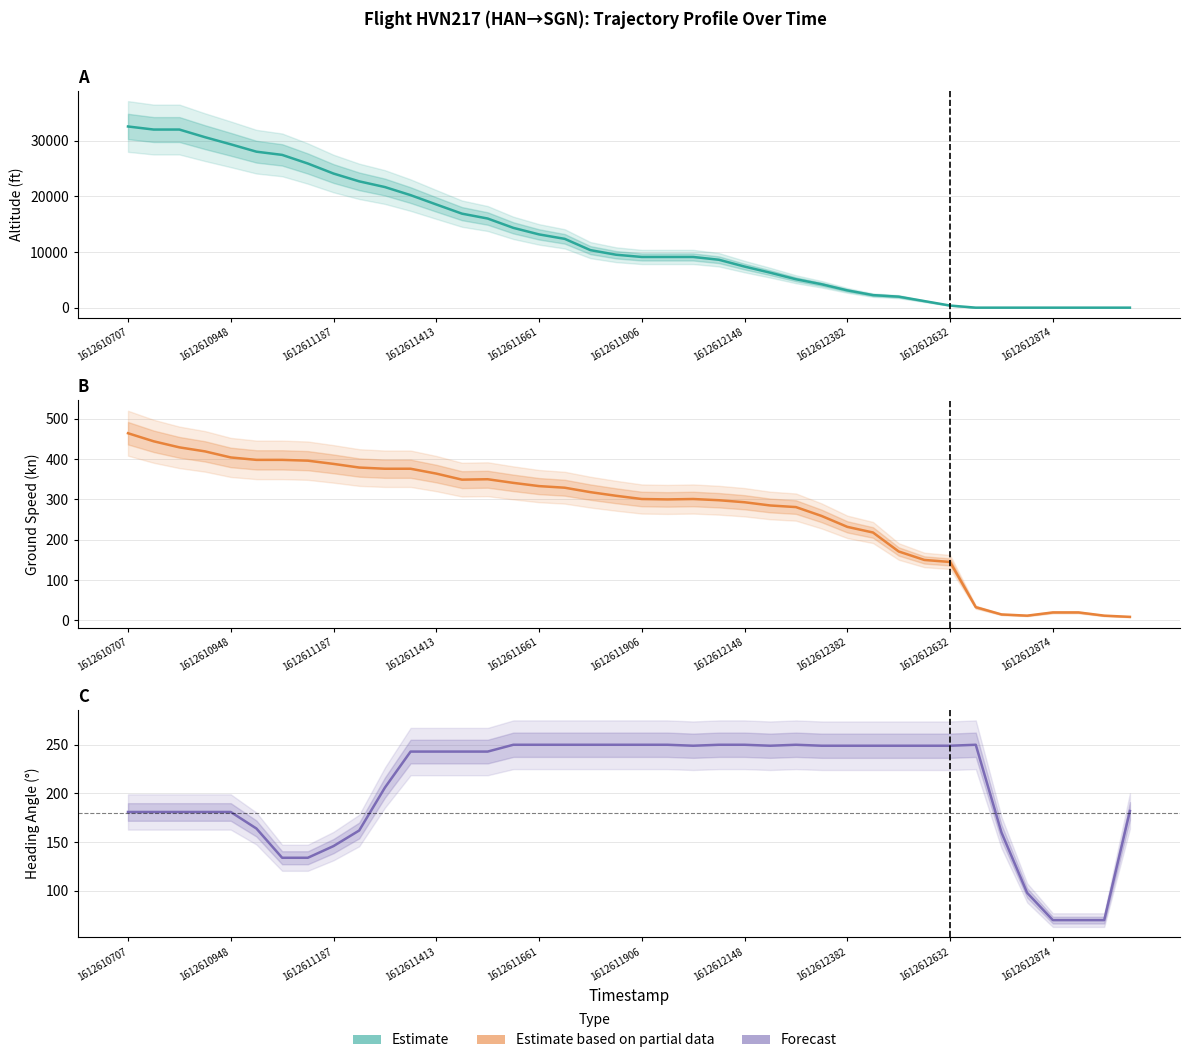

What is the highest value of the ground_speed series?

464